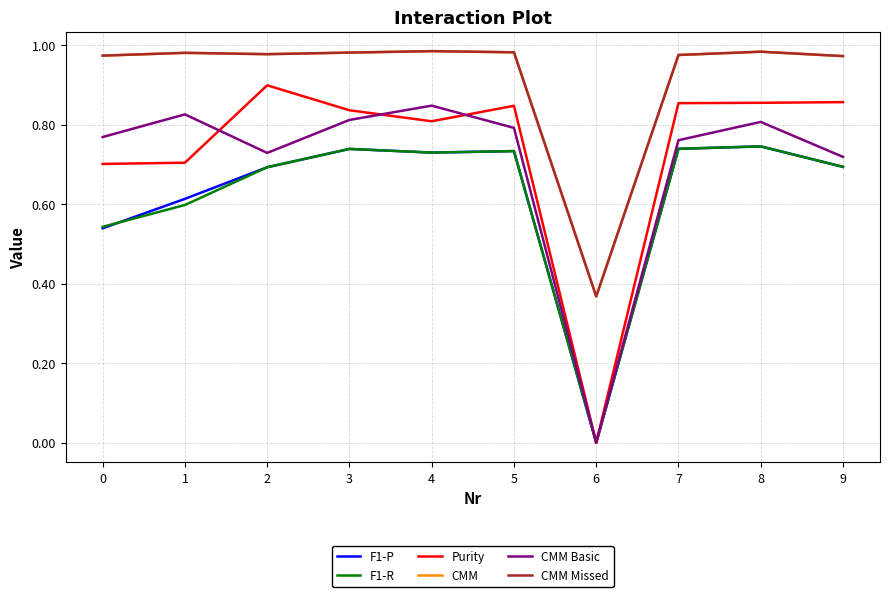

What is the total value across all series at 3?

5.1